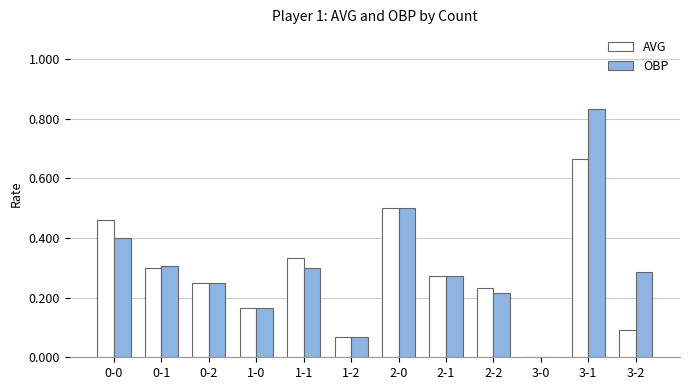

Is the value of OBP at 2-0 greater than the value of AVG at 3-0?

Yes